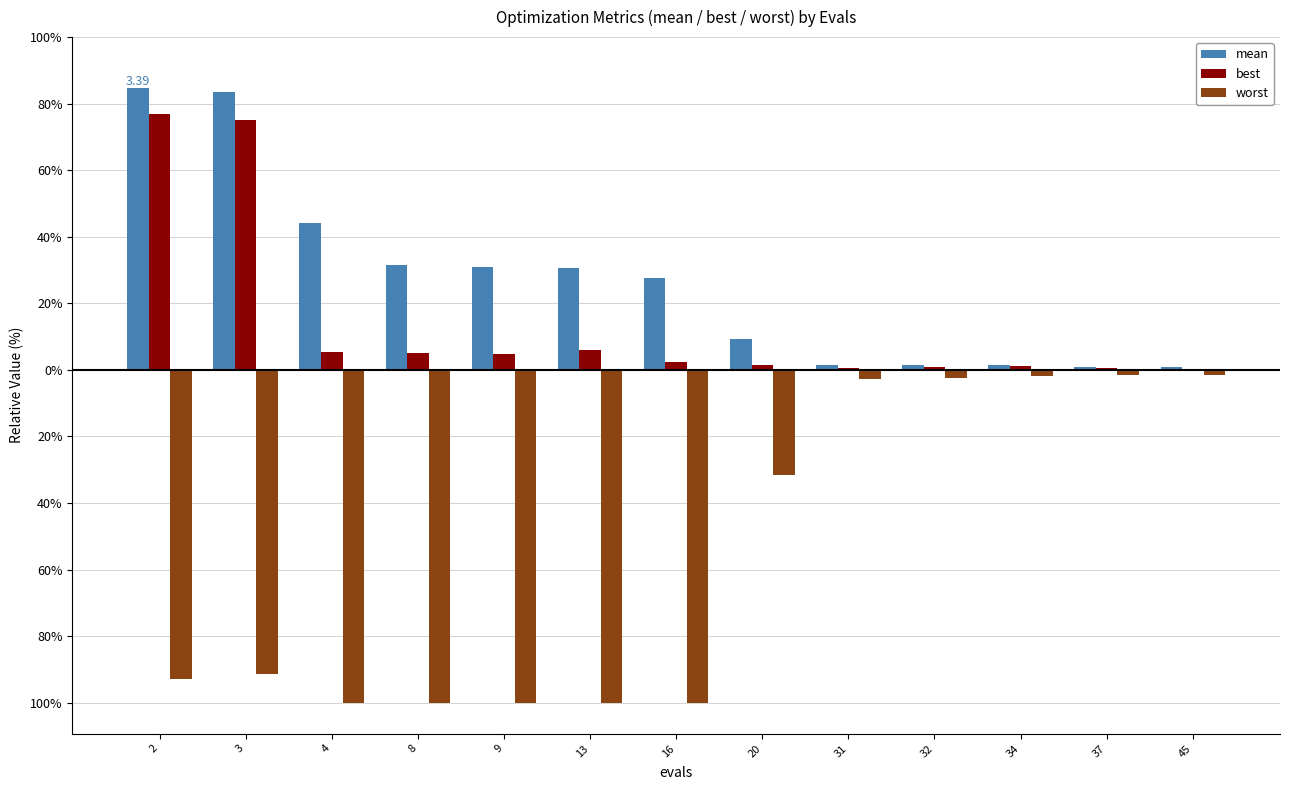

What are all the series names shown in the legend?

mean, best, worst